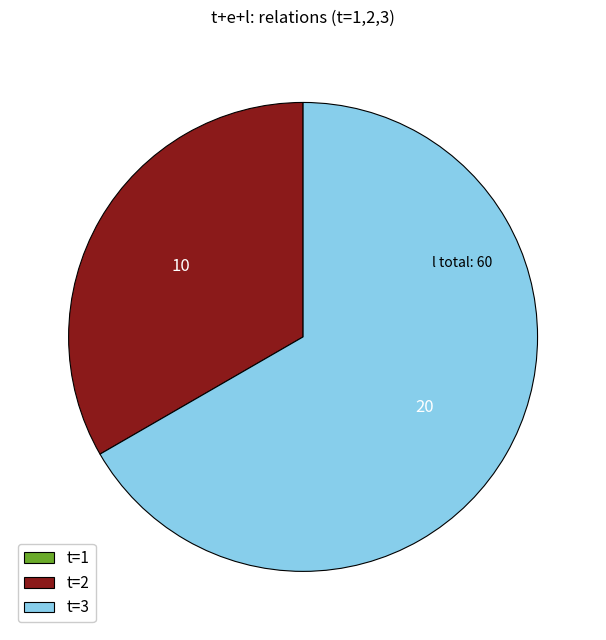

Which slice is the largest?

t=3